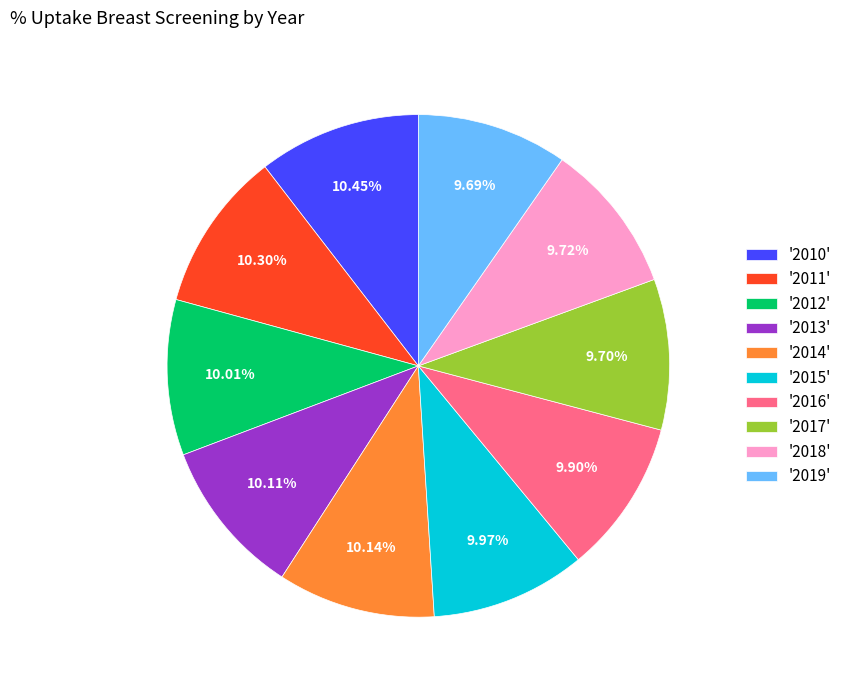

Approximately how many times larger is the value at '2017' compared to '2014'?

1.0